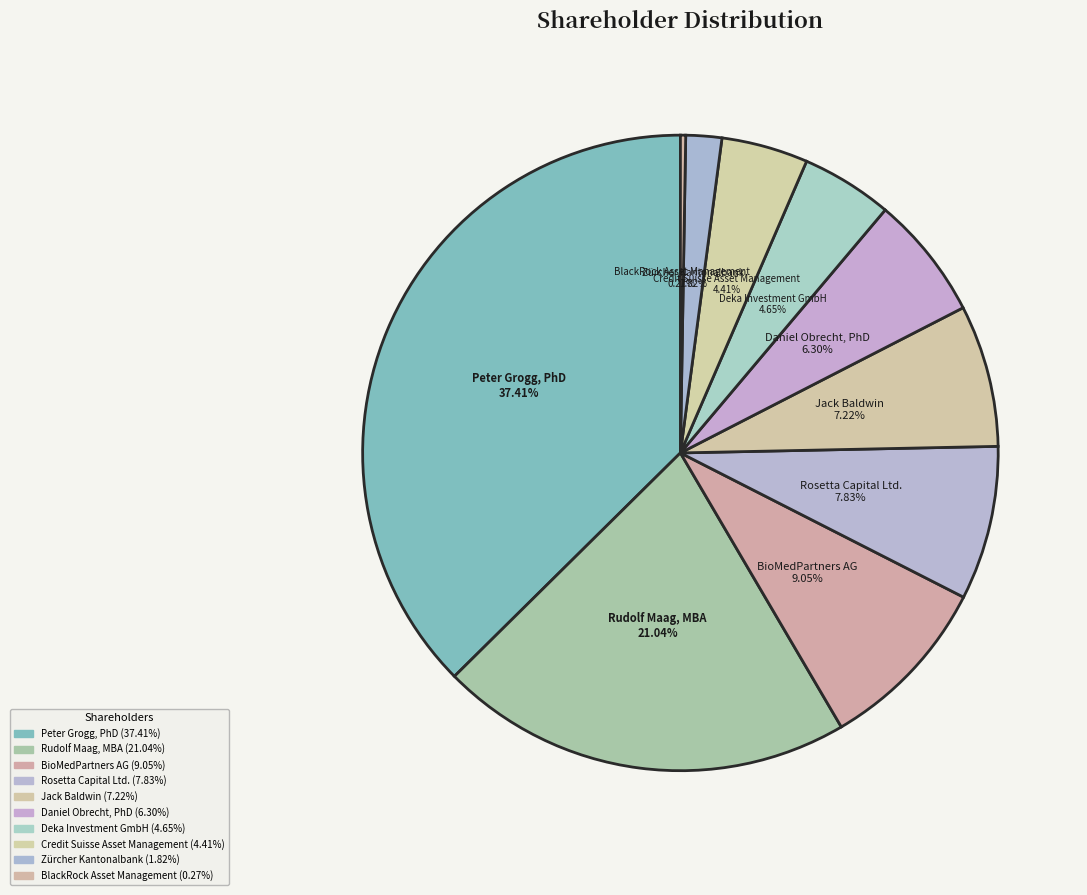

Does any single category account for the majority?

No